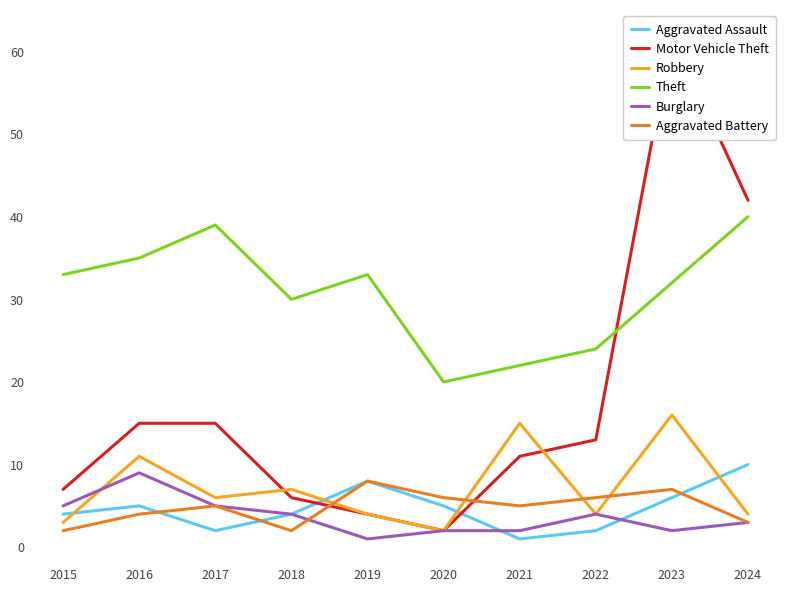

In Aggravated Assault, how many points are lower than both neighbors (excluding endpoints)?

2